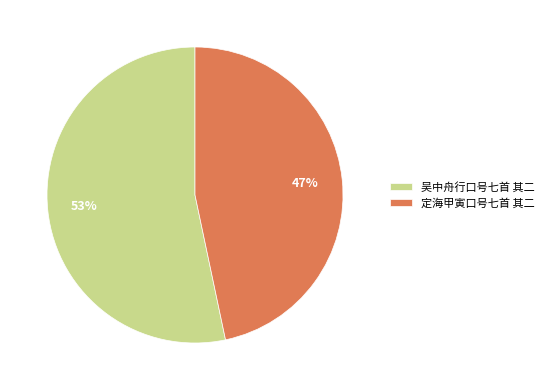

Between 定海甲寅口号七首 其二 and 吴中舟行口号七首 其二, which is larger?

吴中舟行口号七首 其二